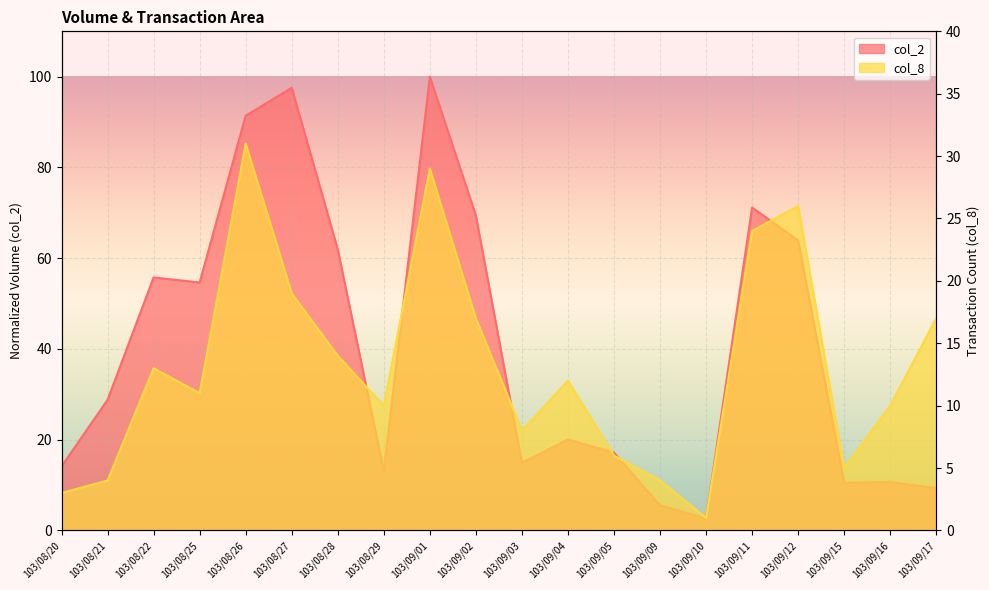

Rank the series by their maximum value, from highest to lowest.

col_2, col_8